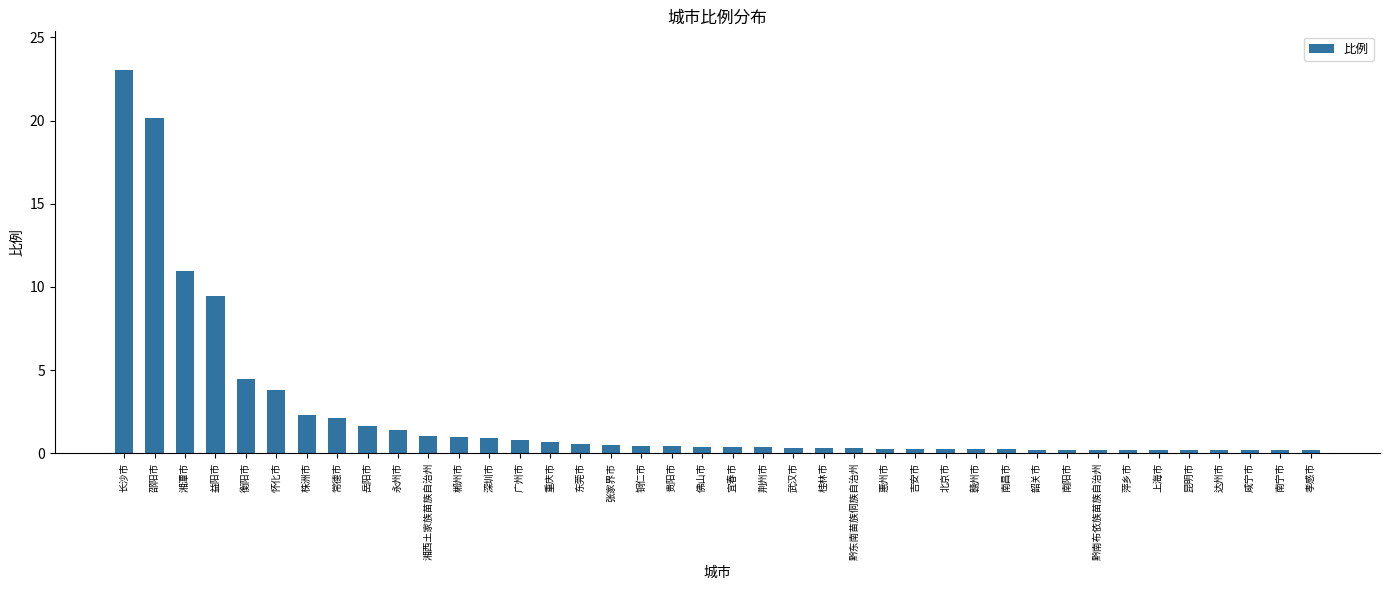

Which has a higher value, 邵阳市 or 桂林市?

邵阳市